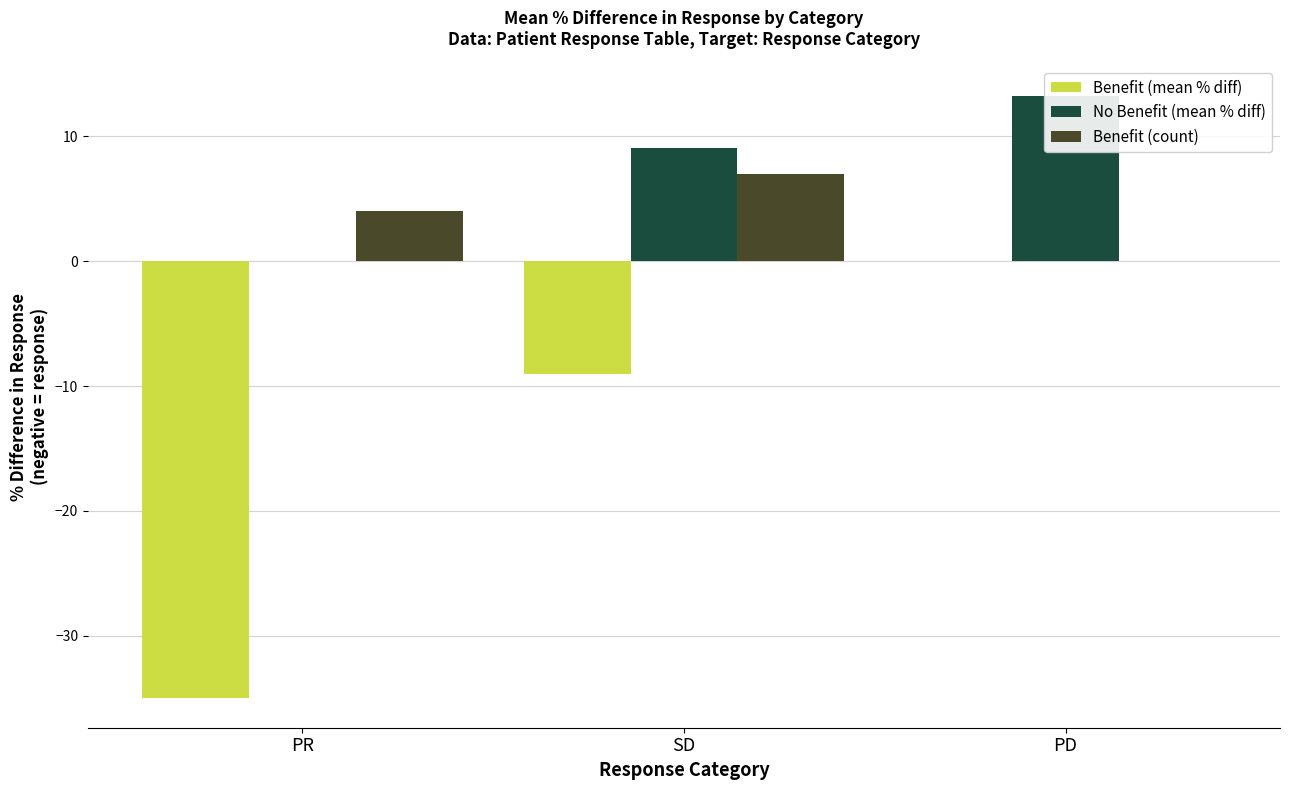

What is the difference between the maximum and minimum values in the No Benefit (mean % diff) series?

13.2